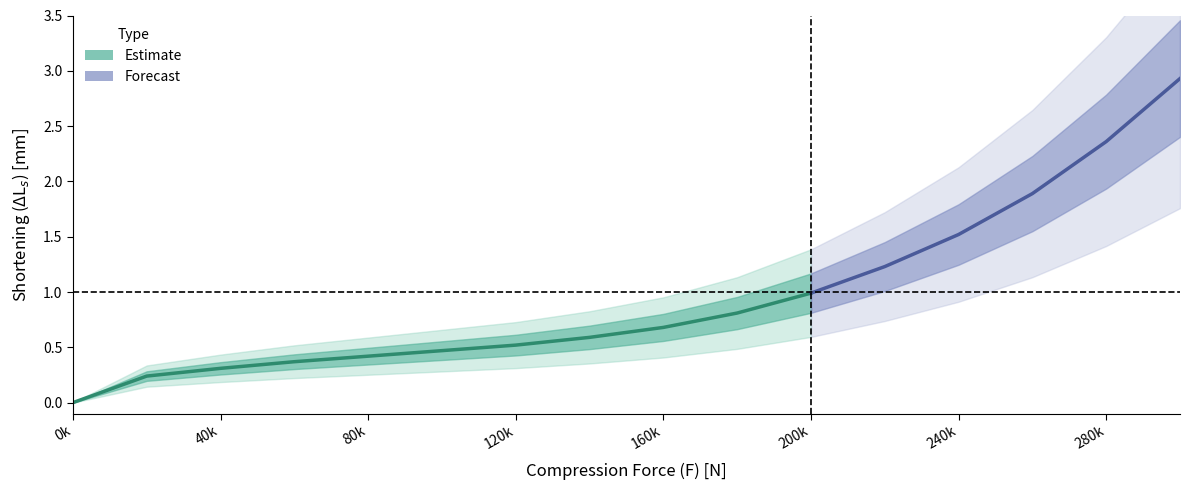

How many values exceed 0?

15